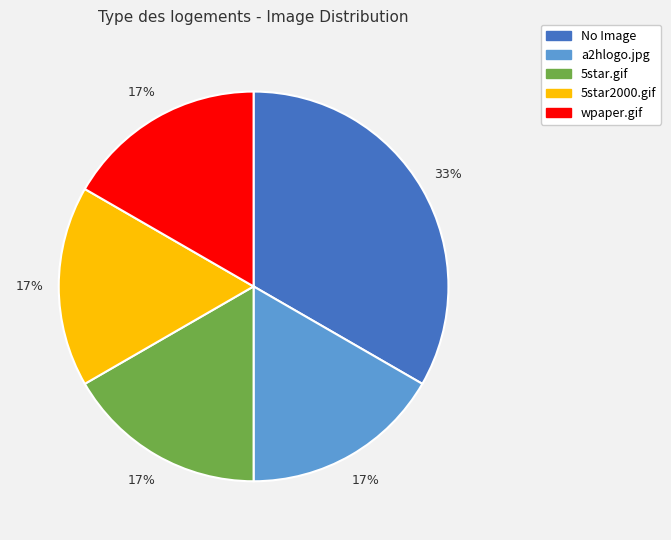

The wpaper.gif slice represents 17% of the pie. True or false?

True